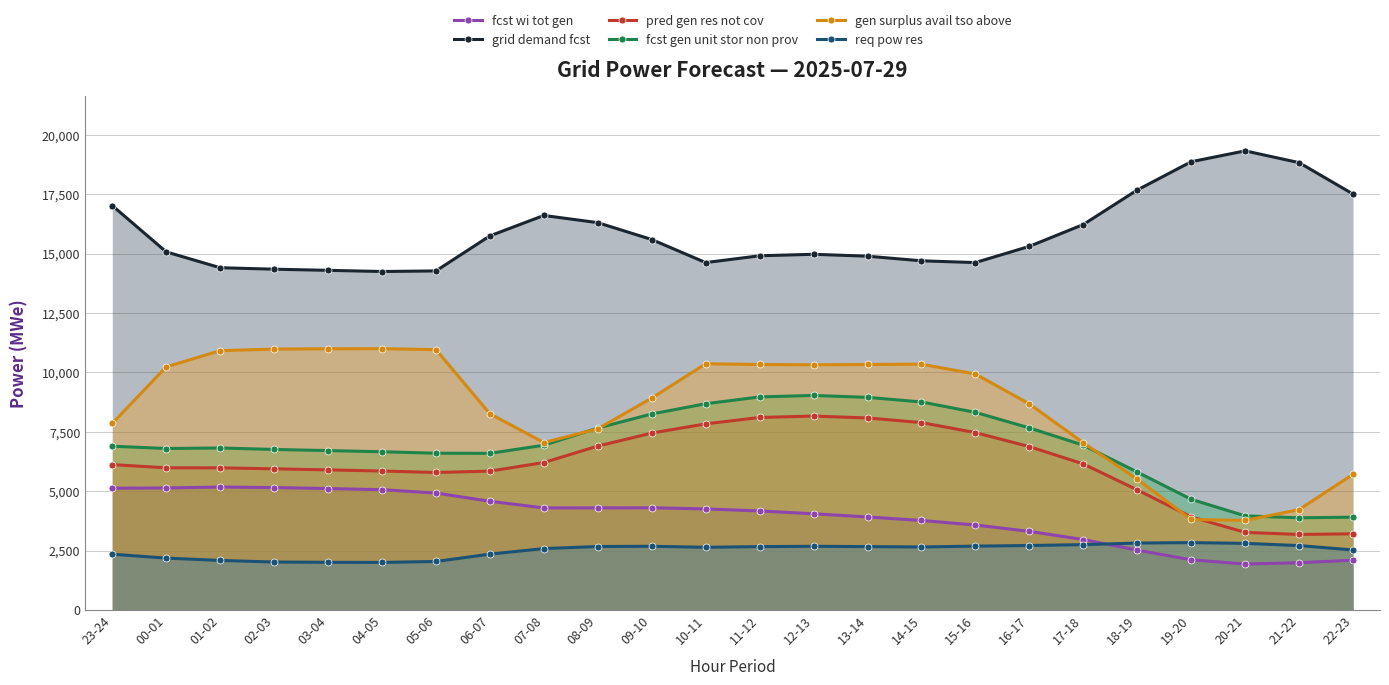

What is the difference between the fcst gen unit stor non prov values at 06-07 and 02-03?

164